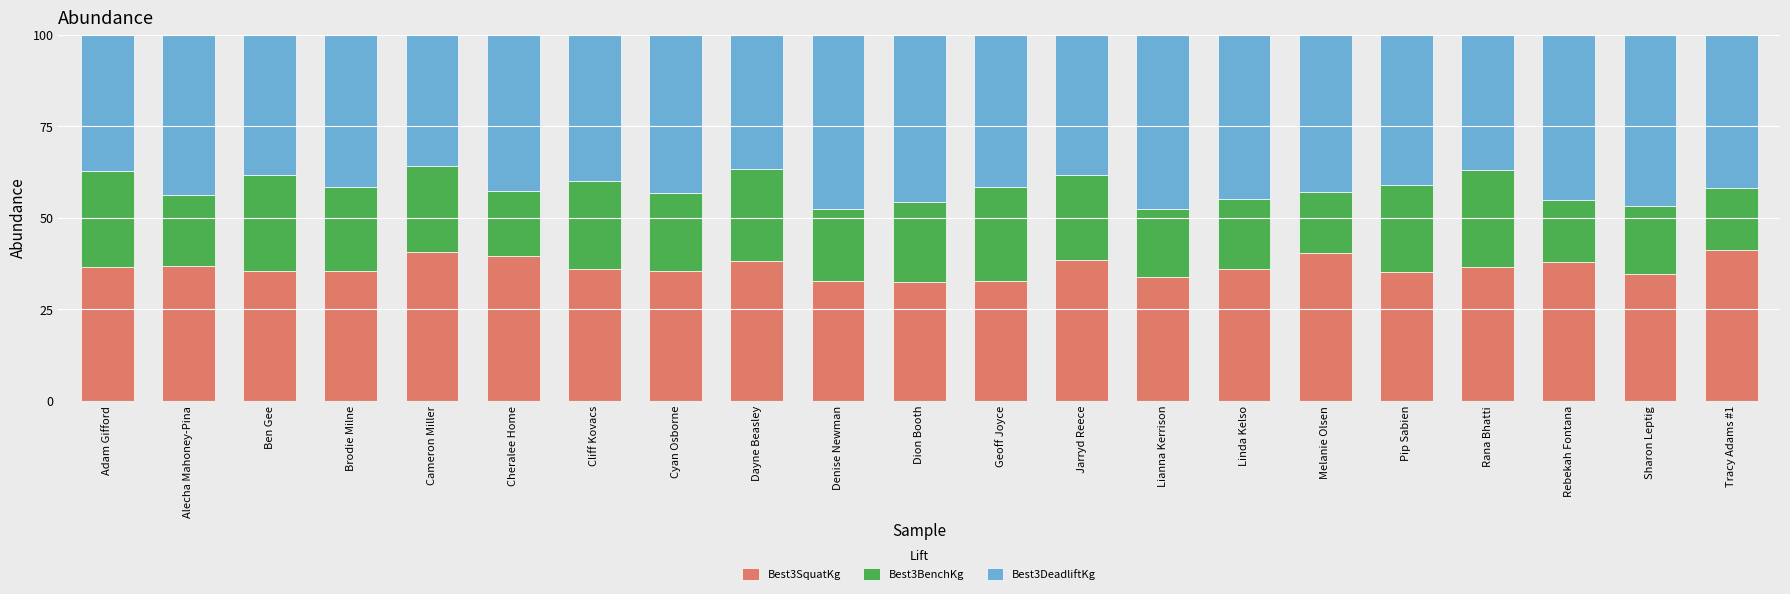

Read the Best3SquatKg value at Brodie Milne.

35.4